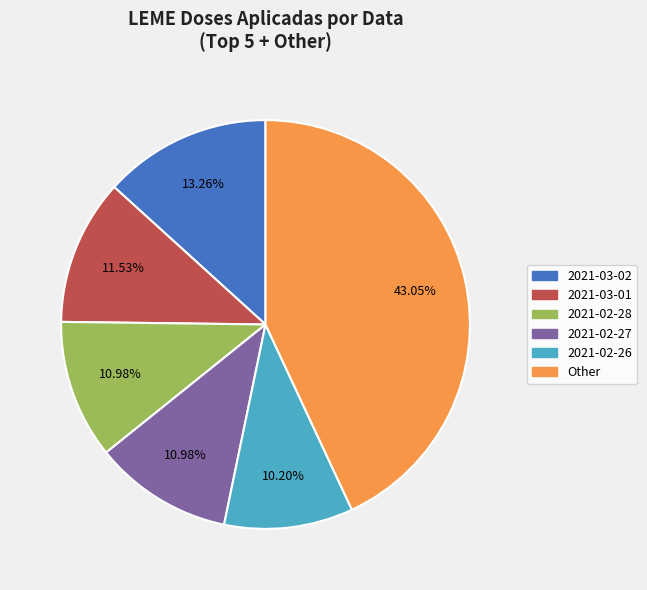

Which category has the biggest portion of the pie?

Other